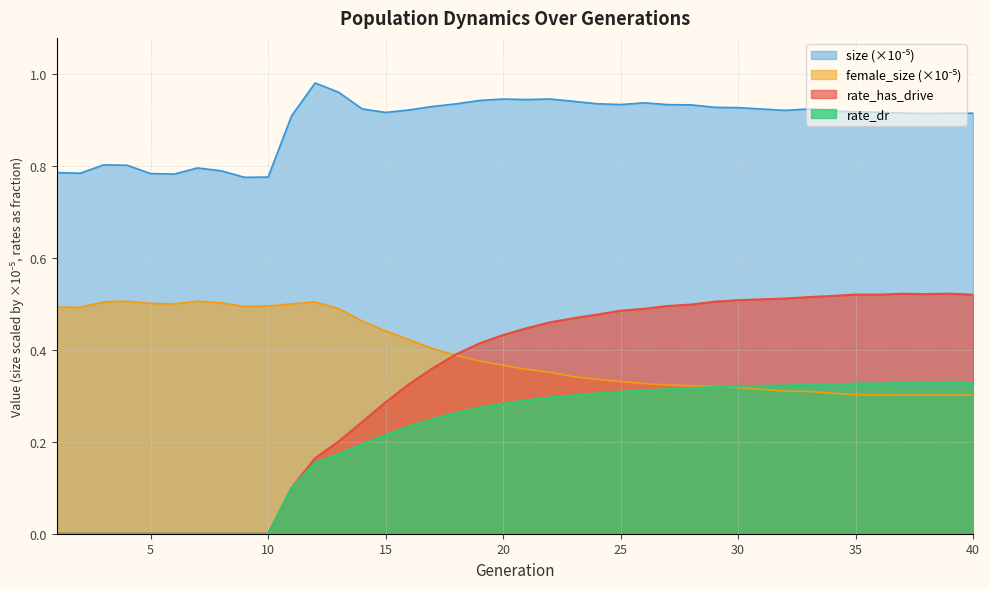

What is the sum of the size values at 28 and 4?

1.7